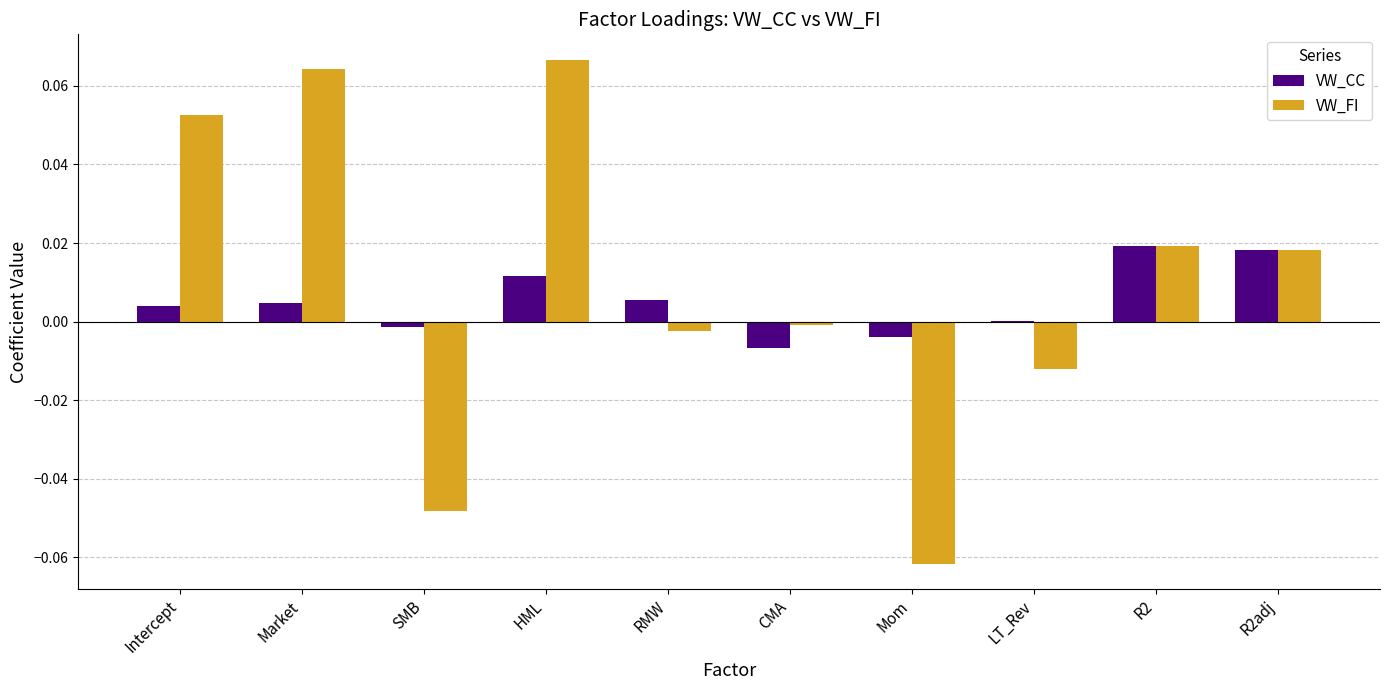

The value of VW_FI at R2adj is 0.0. True or false?

True